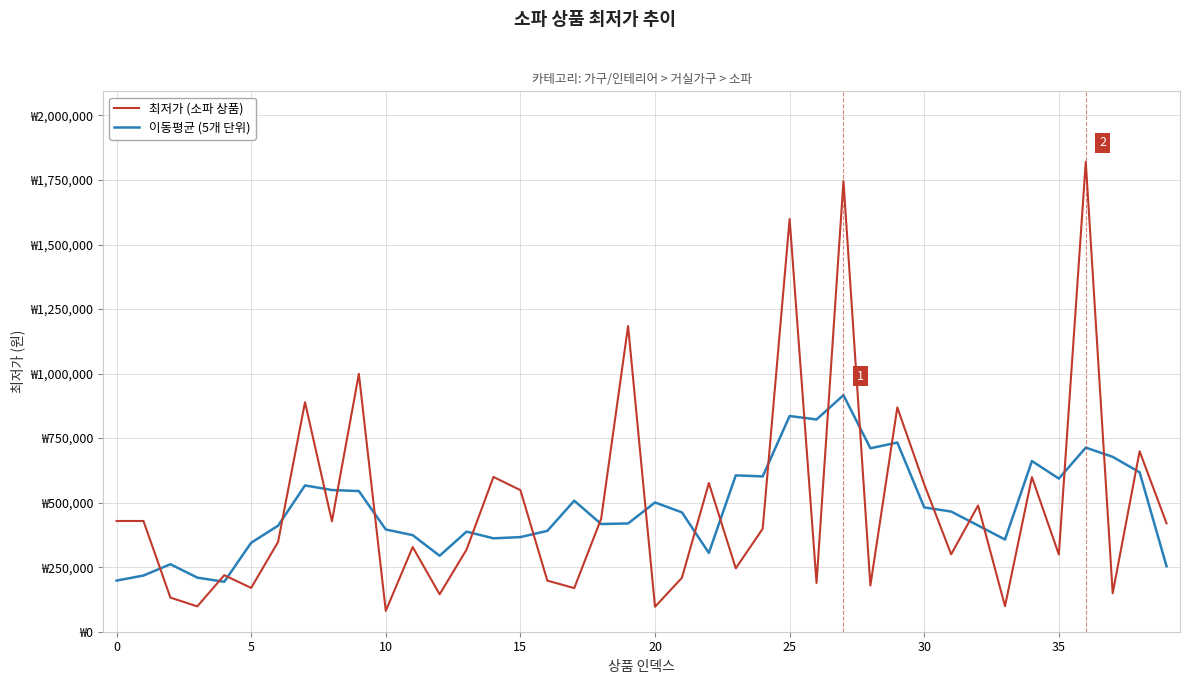

Does the chart display data point markers on the line(s)?

No